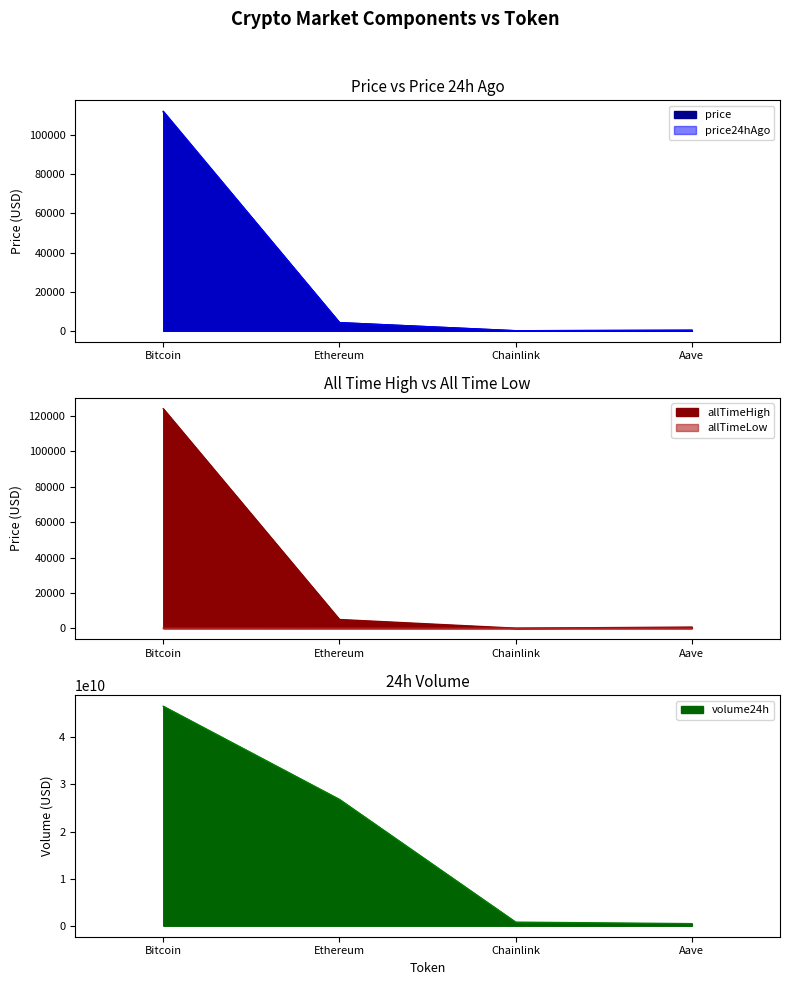

True or false: price and price24hAgo intersect in this chart.

False